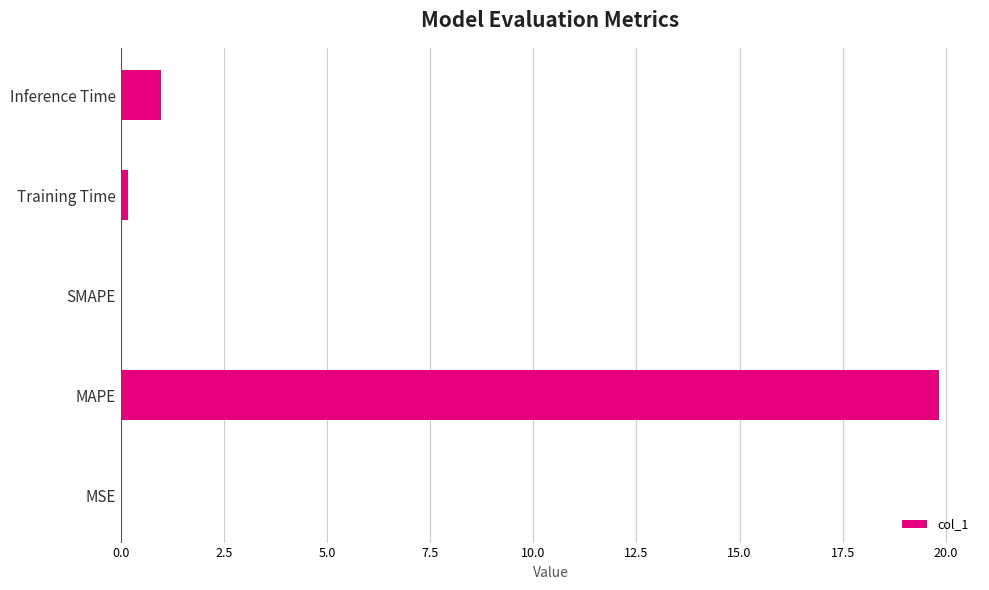

What is the change in value from MAPE to SMAPE?

-19.8